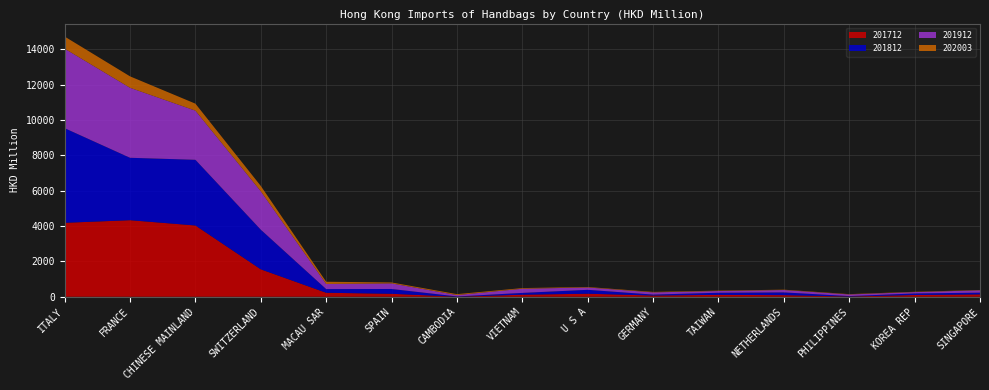

Reading left to right, transcribe all the data shown in this chart.

201712: 4186.2	4333.3	4034.4	1551.9	225.5	167.3	2.3	114.1	170.9	69.0	106.3	88.8	14.5	96.8	133.7
201812: 5356.3	3533.7	3717.9	2244.1	207.5	271.7	14.1	103.5	220.7	53.3	120.0	157.4	23.3	88.7	98.8
201912: 4501.4	3962.7	2784.0	2174.7	289.6	316.3	79.3	234.5	133.5	124.6	97.3	134.2	91.9	77.2	132.7
202003: 685.4	646.9	394.2	300.9	126.2	53.1	51.3	38.0	27.2	27.0	21.4	20.4	18.1	17.5	15.9